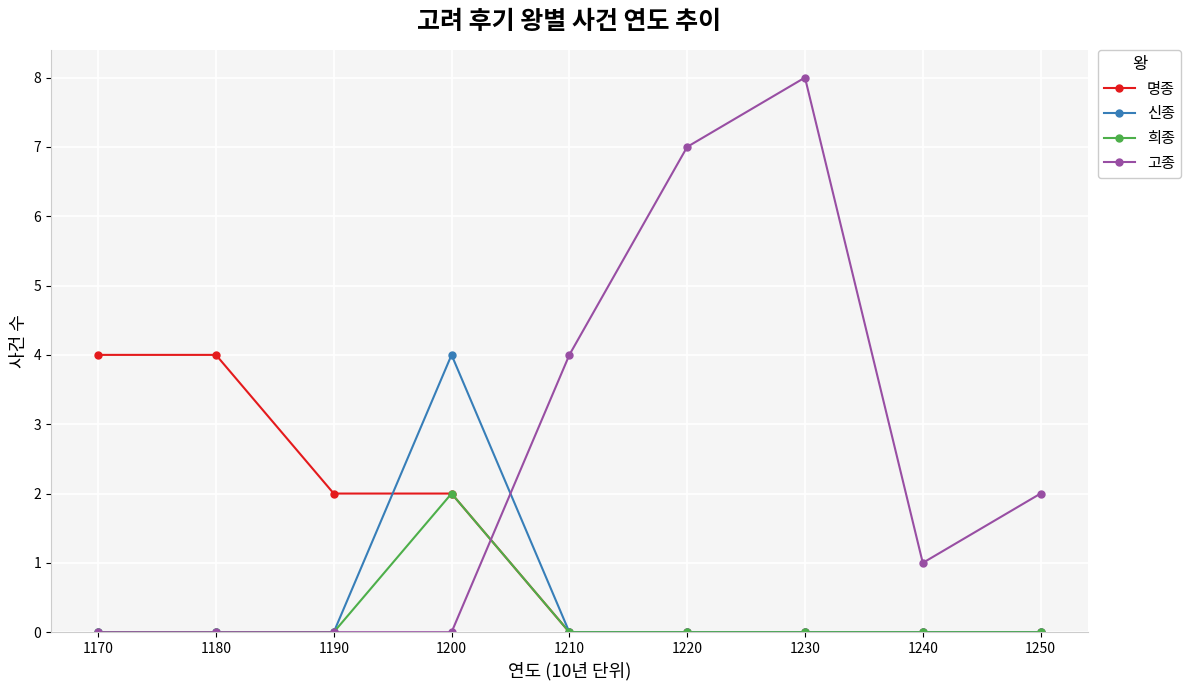

True or false: 고종 has more than 0 interior local peaks.

True